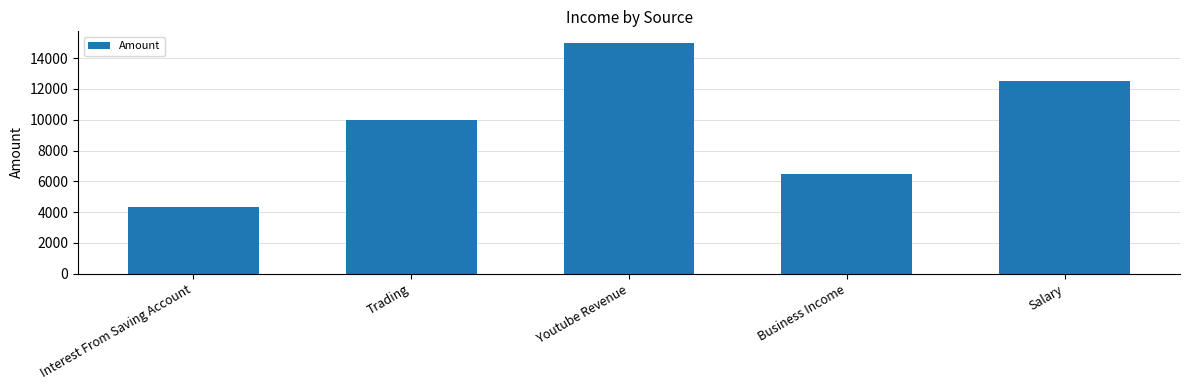

Where is the data nearest to the value 9650?

Trading